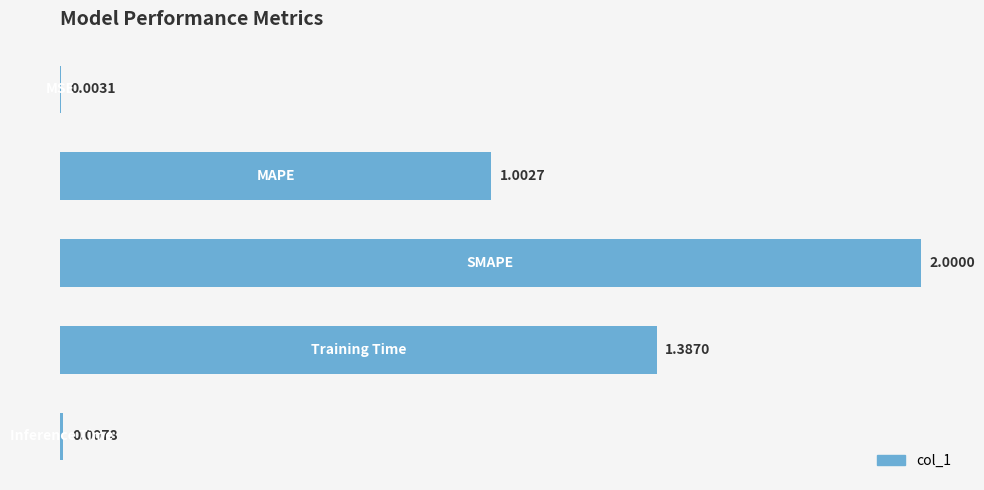

What is the sum of all values?

4.4